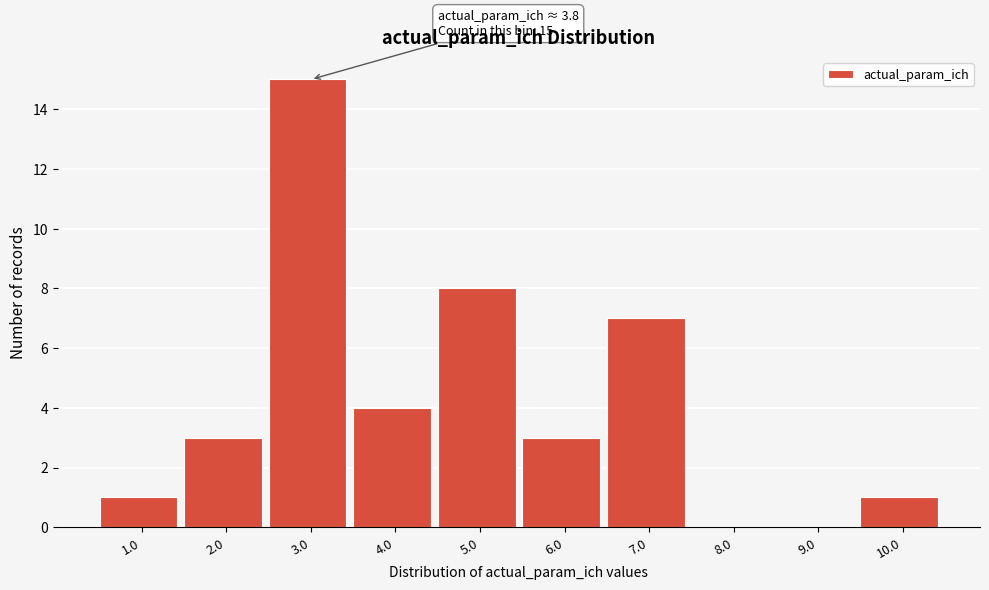

Reading left to right, extract all data points from this chart.

1.0=1	2.0=3	3.0=15	4.0=4	5.0=8	6.0=3	7.0=7	8.0=0	9.0=0	10.0=1